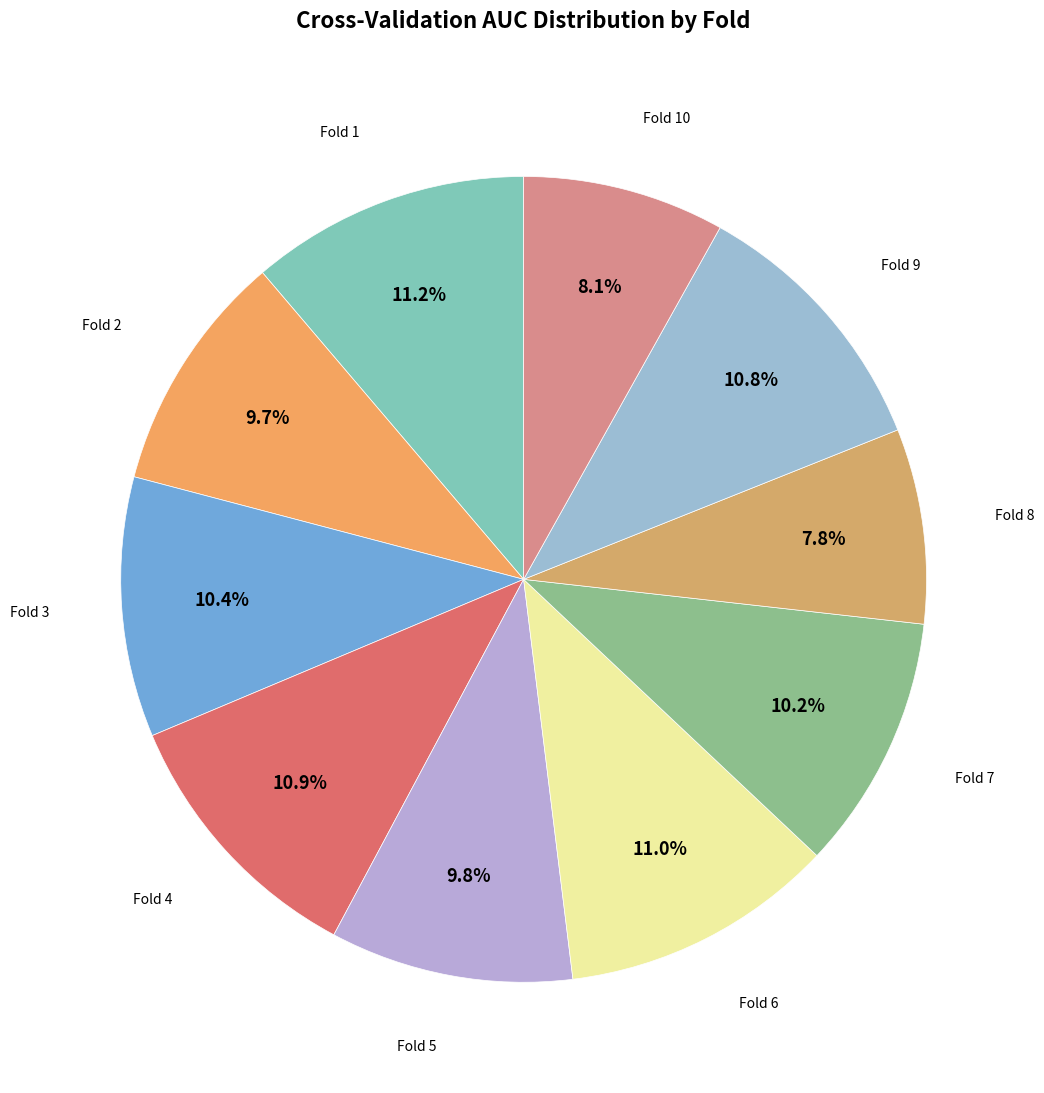

Rank the categories by value from highest to lowest.

Fold 1, Fold 6, Fold 4, Fold 9, Fold 3, Fold 7, Fold 5, Fold 2, Fold 10, Fold 8